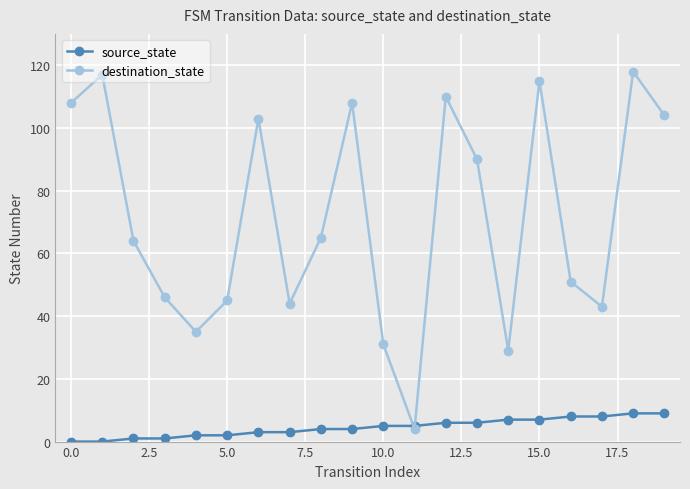

How many data points in source_state are less than 5?

10